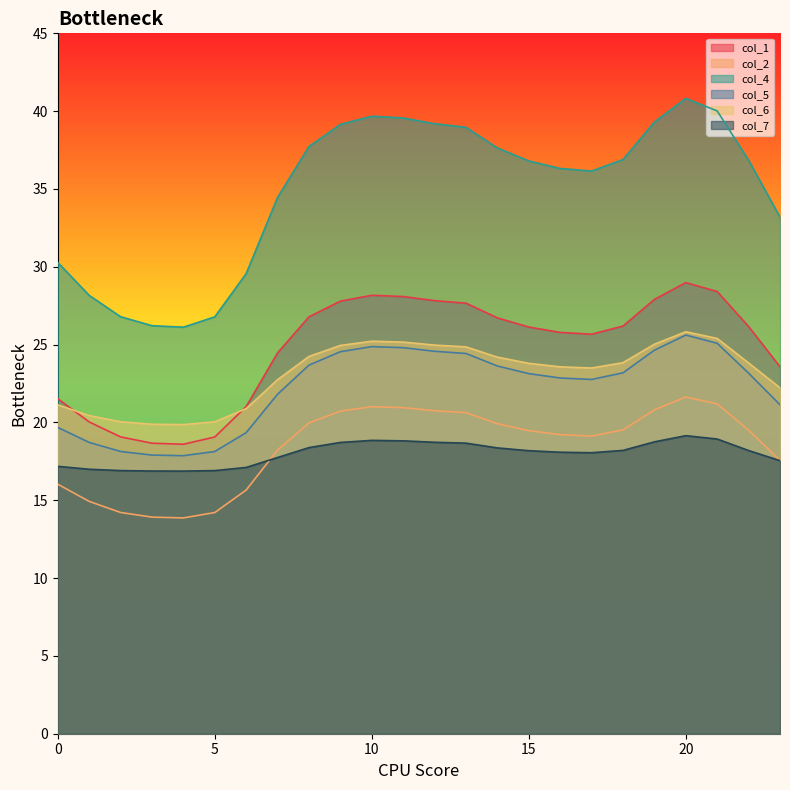

True or false: col_5 and col_4 intersect in this chart.

False